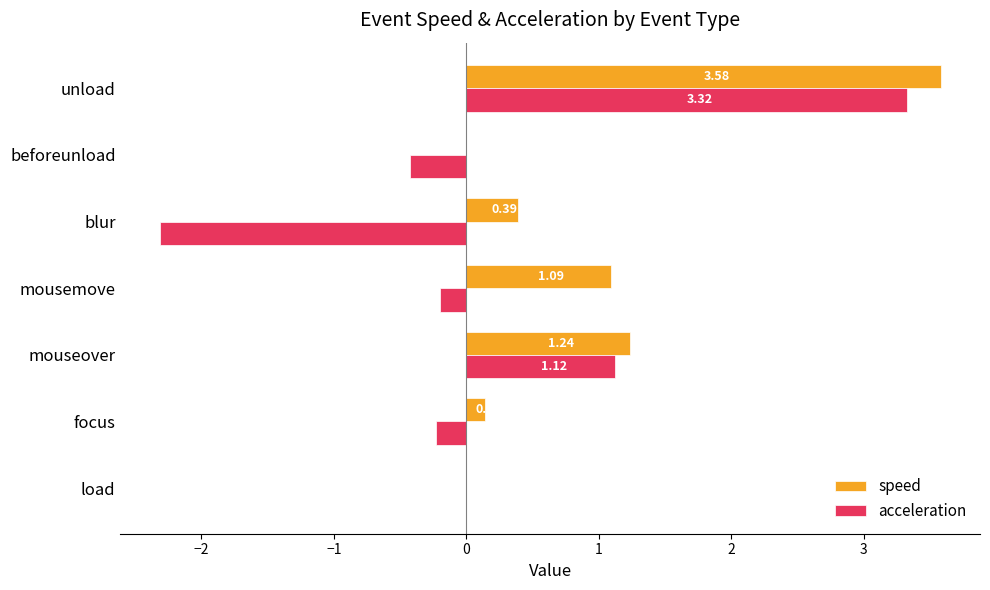

Which series has the largest range (max minus min)?

acceleration